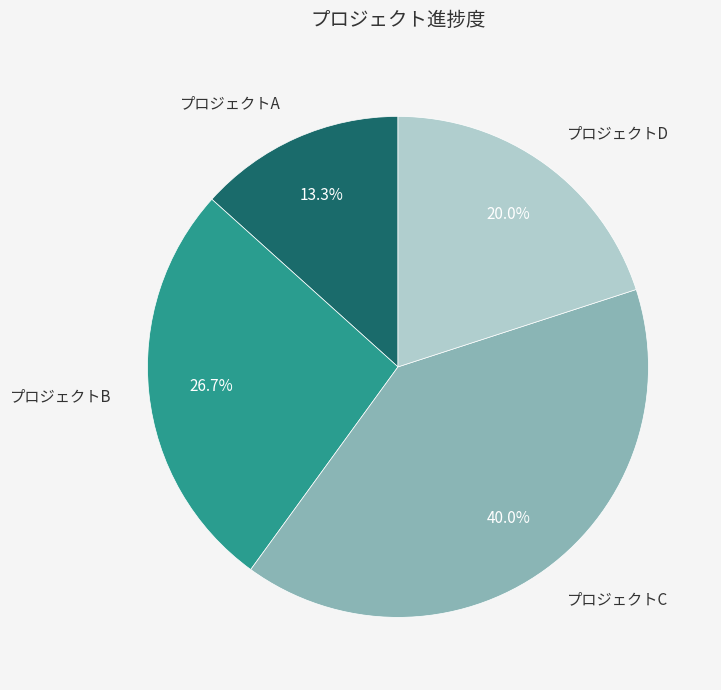

Does any single category account for the majority?

No